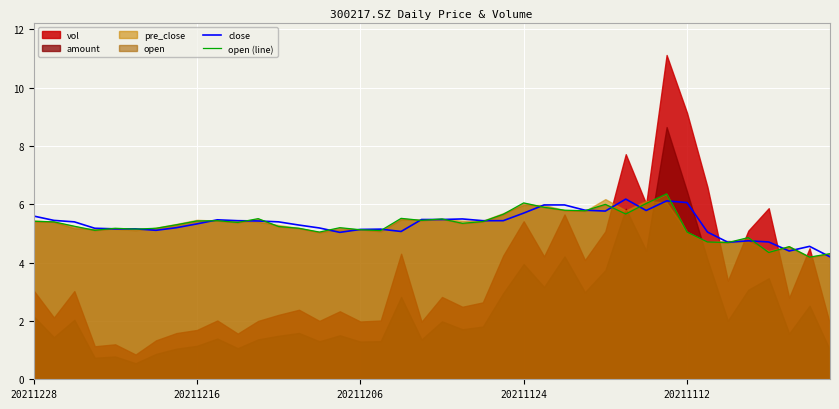

What is the highest value of the close series?

6.2